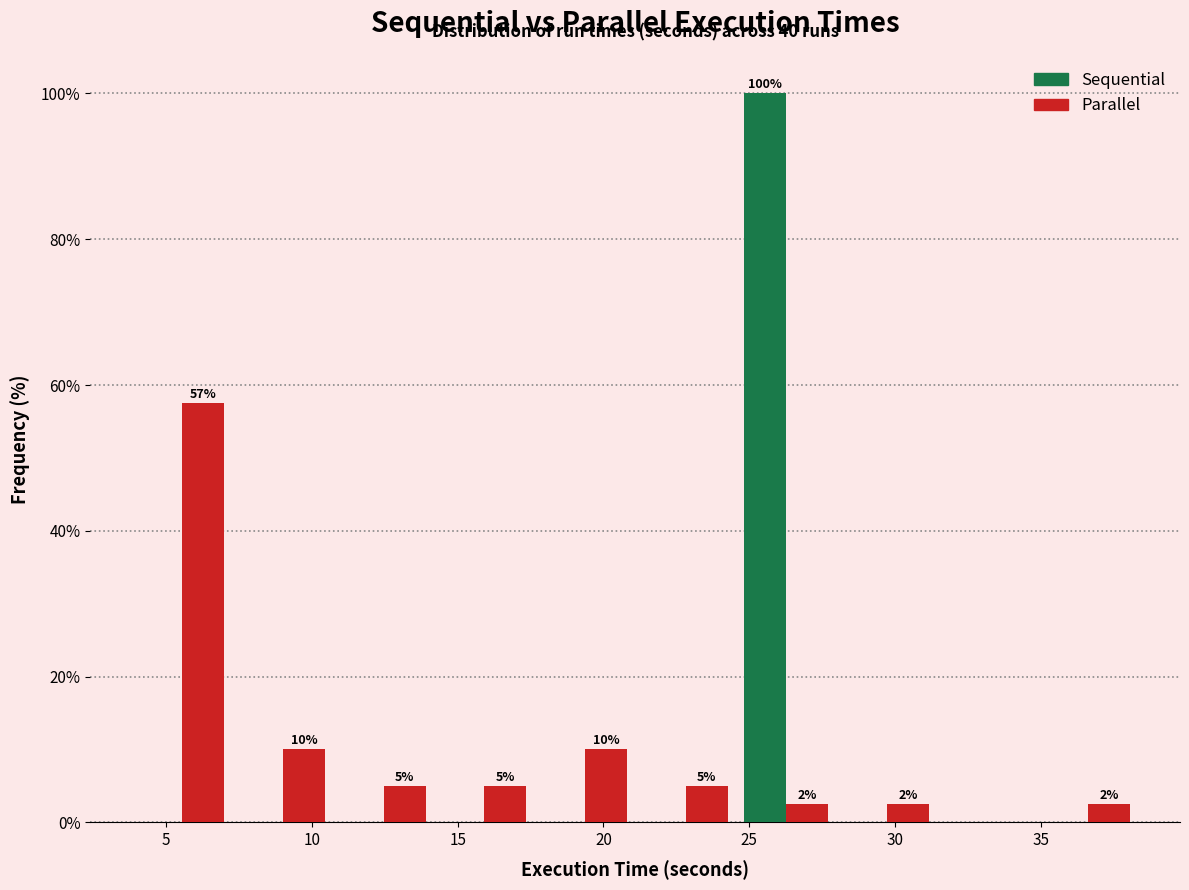

In the Parallel series, which range on the x-axis has the tallest bar?

4.0 to 7.5